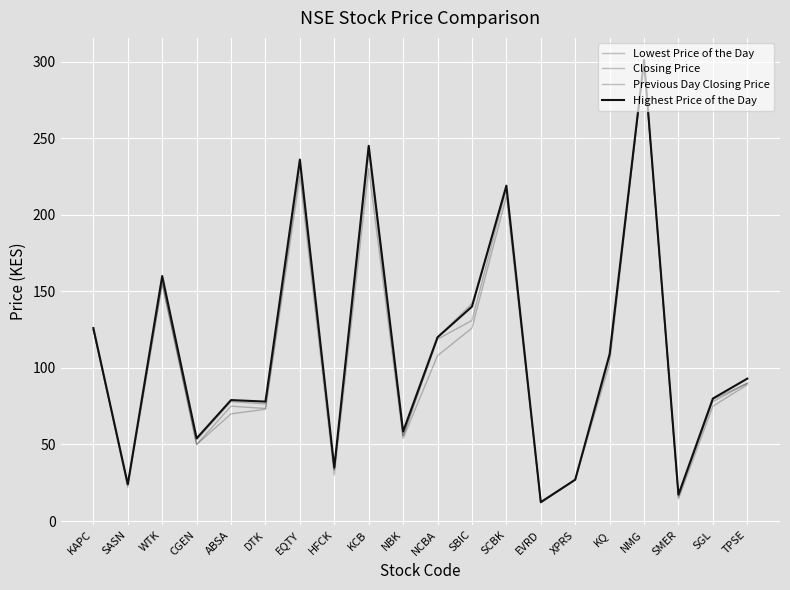

What is the difference between the highest and lowest values at SGL?

5.0